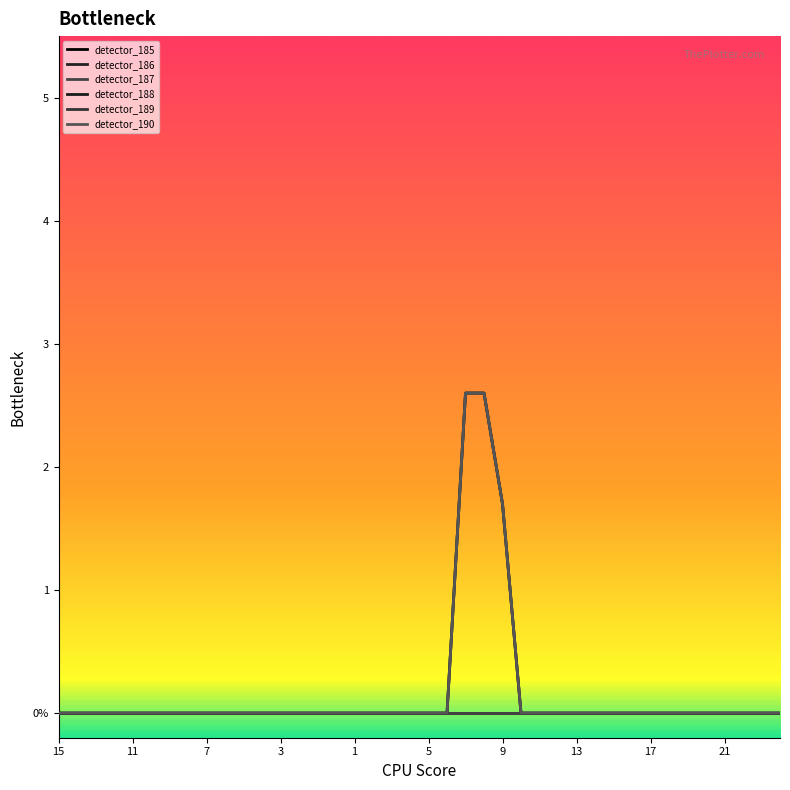

Reading left to right, what are all the values shown in this chart?

detector_185: 0.0	0.0	0.0	0.0	0.0	0.0	0.0	0.0	0.0	0.0	0.0	0.0	0.0	0.0	0.0	0.0	0.0	0.0	0.0	0.0	0.0	0.0	0.0	0.0	0.0	0.0	0.0	0.0	0.0	0.0	0.0	0.0	0.0	0.0	0.0	0.0	0.0	0.0	0.0	0.0
detector_186: 0.0	0.0	0.0	0.0	0.0	0.0	0.0	0.0	0.0	0.0	0.0	0.0	0.0	0.0	0.0	0.0	0.0	0.0	0.0	0.0	0.0	0.0	0.0	0.0	0.0	0.0	0.0	0.0	0.0	0.0	0.0	0.0	0.0	0.0	0.0	0.0	0.0	0.0	0.0	0.0
detector_187: 0.0	0.0	0.0	0.0	0.0	0.0	0.0	0.0	0.0	0.0	0.0	0.0	0.0	0.0	0.0	0.0	0.0	0.0	0.0	0.0	0.0	0.0	0.0	0.0	0.0	0.0	0.0	0.0	0.0	0.0	0.0	0.0	0.0	0.0	0.0	0.0	0.0	0.0	0.0	0.0
detector_188: 0.0	0.0	0.0	0.0	0.0	0.0	0.0	0.0	0.0	0.0	0.0	0.0	0.0	0.0	0.0	0.0	0.0	0.0	0.0	0.0	0.0	0.0	2.6	2.6	1.7	0.0	0.0	0.0	0.0	0.0	0.0	0.0	0.0	0.0	0.0	0.0	0.0	0.0	0.0	0.0
detector_189: 0.0	0.0	0.0	0.0	0.0	0.0	0.0	0.0	0.0	0.0	0.0	0.0	0.0	0.0	0.0	0.0	0.0	0.0	0.0	0.0	0.0	0.0	2.6	2.6	1.7	0.0	0.0	0.0	0.0	0.0	0.0	0.0	0.0	0.0	0.0	0.0	0.0	0.0	0.0	0.0
detector_190: 0.0	0.0	0.0	0.0	0.0	0.0	0.0	0.0	0.0	0.0	0.0	0.0	0.0	0.0	0.0	0.0	0.0	0.0	0.0	0.0	0.0	0.0	2.6	2.6	1.7	0.0	0.0	0.0	0.0	0.0	0.0	0.0	0.0	0.0	0.0	0.0	0.0	0.0	0.0	0.0